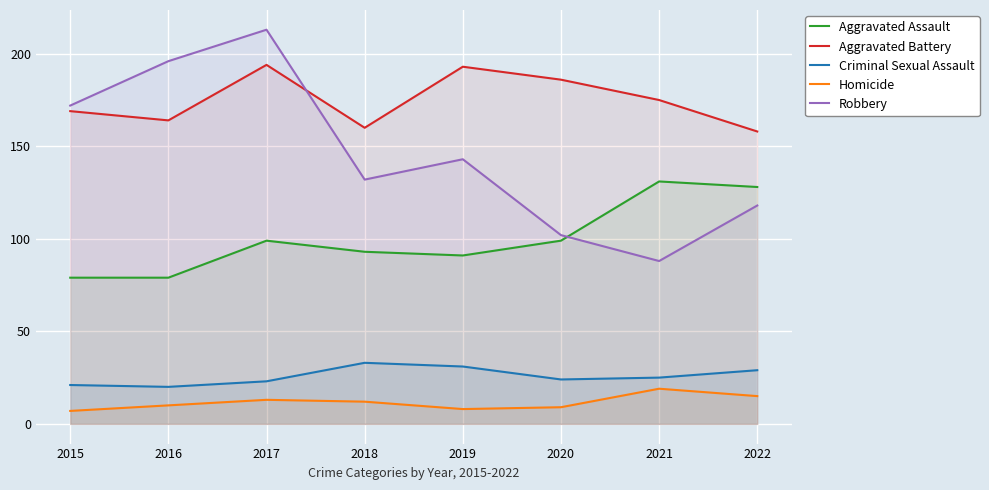

List the labels in order of Criminal Sexual Assault value, smallest first.

2016, 2015, 2017, 2020, 2021, 2022, 2019, 2018